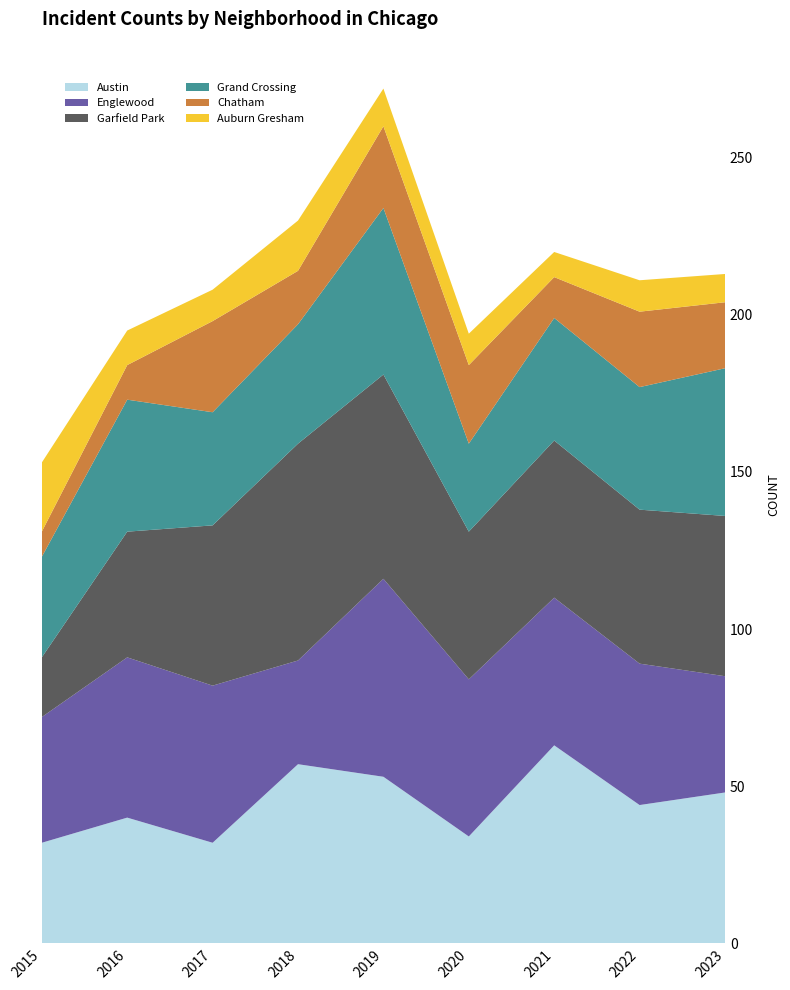

Reading right to left, what are all the values shown in this chart?

Austin: 2023=48	2022=44	2021=63	2020=34	2019=53	2018=57	2017=32	2016=40	2015=32
Englewood: 2023=37	2022=45	2021=47	2020=50	2019=63	2018=33	2017=50	2016=51	2015=40
Garfield Park: 2023=51	2022=49	2021=50	2020=47	2019=65	2018=69	2017=51	2016=40	2015=19
Grand Crossing: 2023=47	2022=39	2021=39	2020=28	2019=53	2018=38	2017=36	2016=42	2015=32
Chatham: 2023=21	2022=24	2021=13	2020=25	2019=26	2018=17	2017=29	2016=11	2015=8
Auburn Gresham: 2023=9	2022=10	2021=8	2020=10	2019=12	2018=16	2017=10	2016=11	2015=22